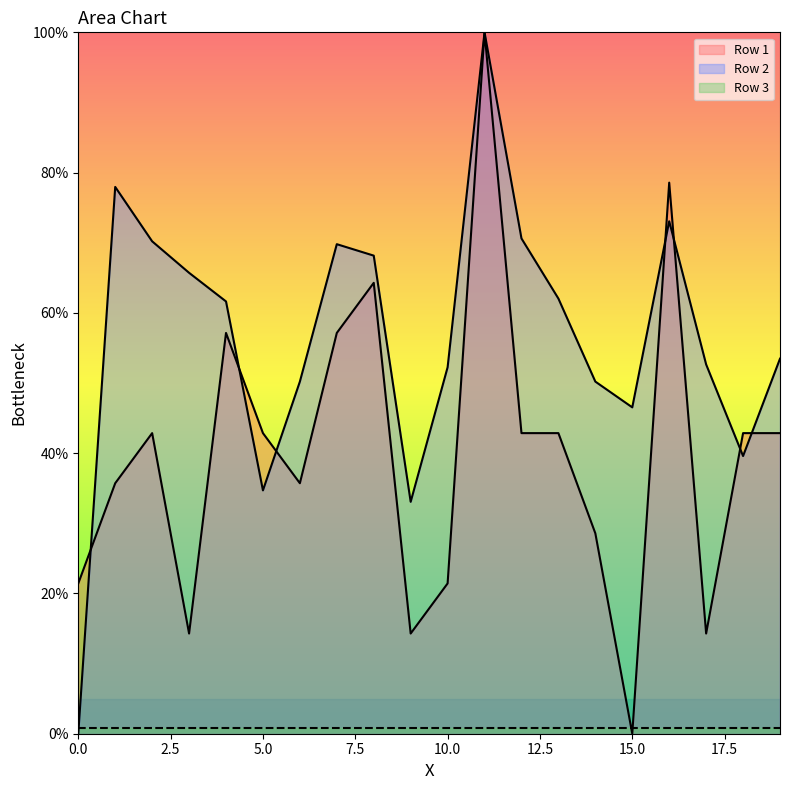

Reading left to right, transcribe all the data shown in this chart.

Row 1: 0=21.4	1=35.7	2=42.9	3=14.3	4=57.1	5=42.9	6=35.7	7=57.1	8=64.3	9=14.3	10=21.4	11=100.0	12=42.9	13=42.9	14=28.6	15=0.0	16=78.6	17=14.3	18=42.9	19=42.9
Row 2: 0=0.0	1=78.0	2=70.2	3=65.7	4=61.6	5=34.7	6=50.2	7=69.8	8=68.2	9=33.1	10=52.2	11=100.0	12=70.6	13=62.0	14=50.2	15=46.5	16=73.1	17=52.7	18=39.6	19=53.5